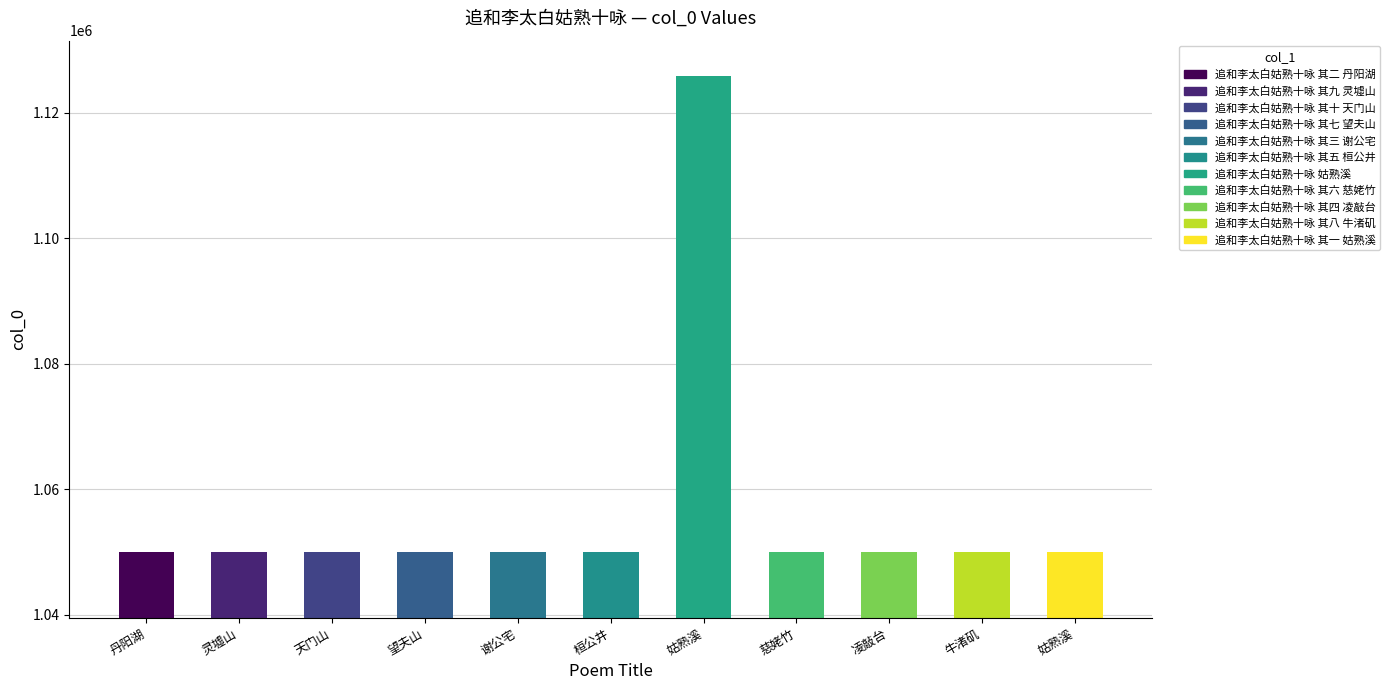

What is the greatest value displayed?

1125896